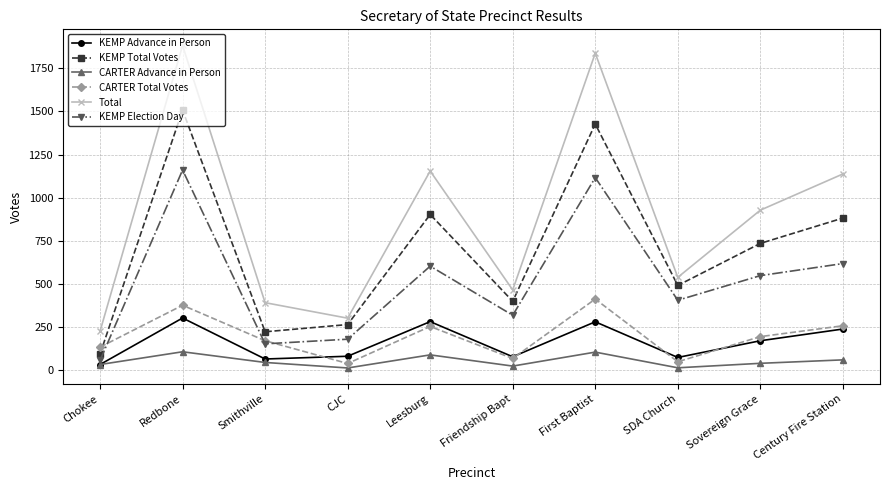

Between Smithville and Friendship Bapt, which series saw the biggest shift?

KEMP Total Votes